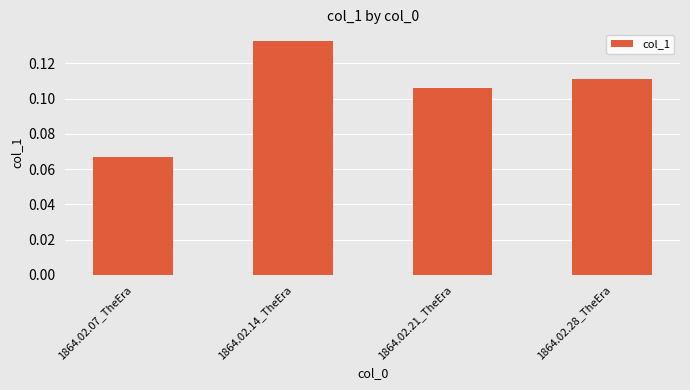

What is the label of the 3rd bar from the right?

1864.02.14_TheEra